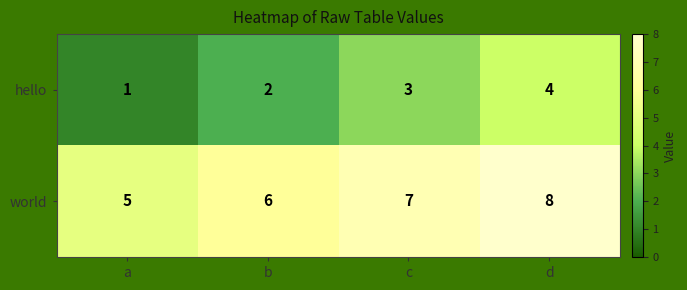

How many categories are shown in the chart?

4